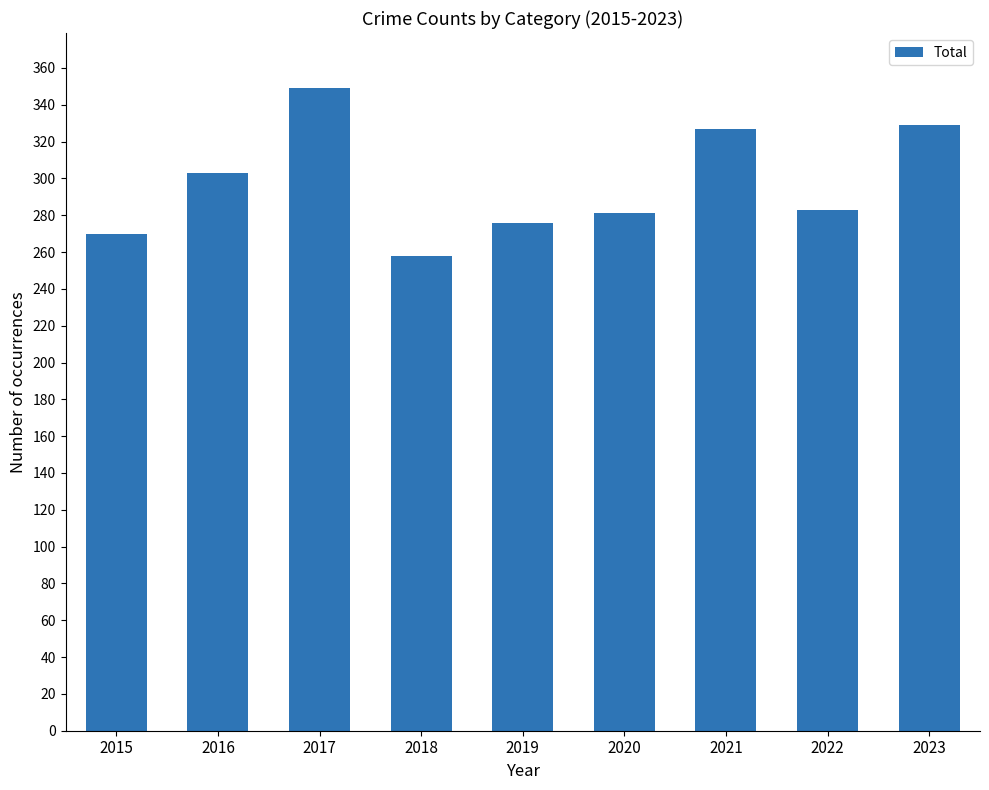

What value does the data have at 2016?

303